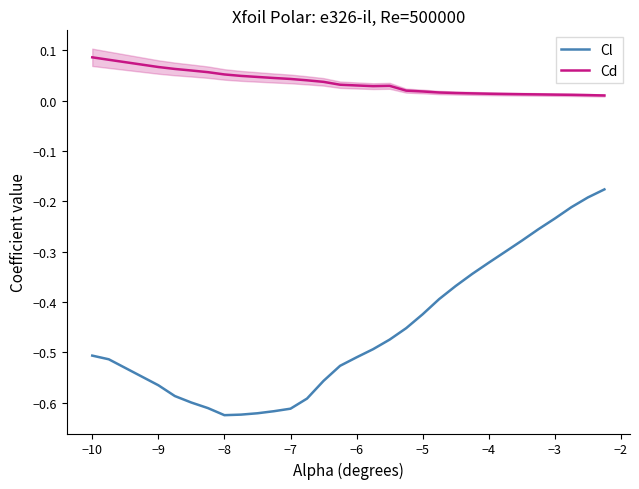

How many lines are shown in the chart?

2